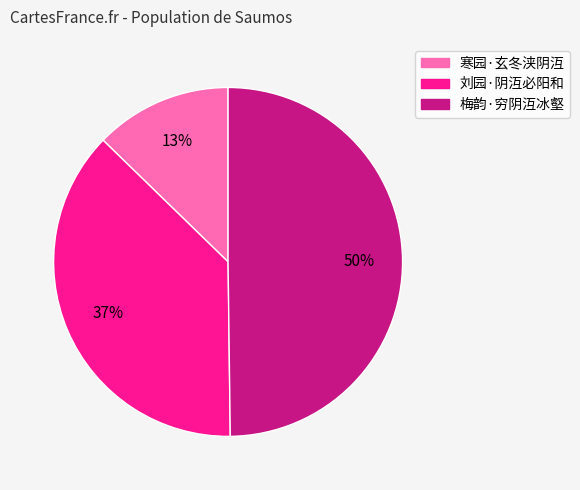

To the nearest percent, what is the difference between the largest and smallest slice percentages?

37%